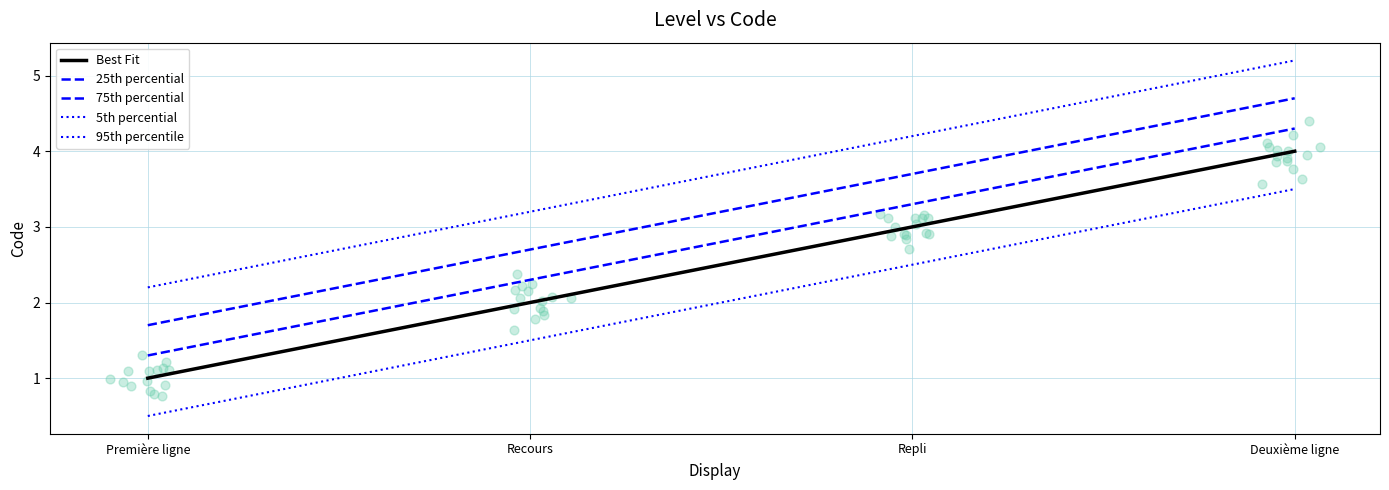

Which series contains the highest Y value?

95th percentile